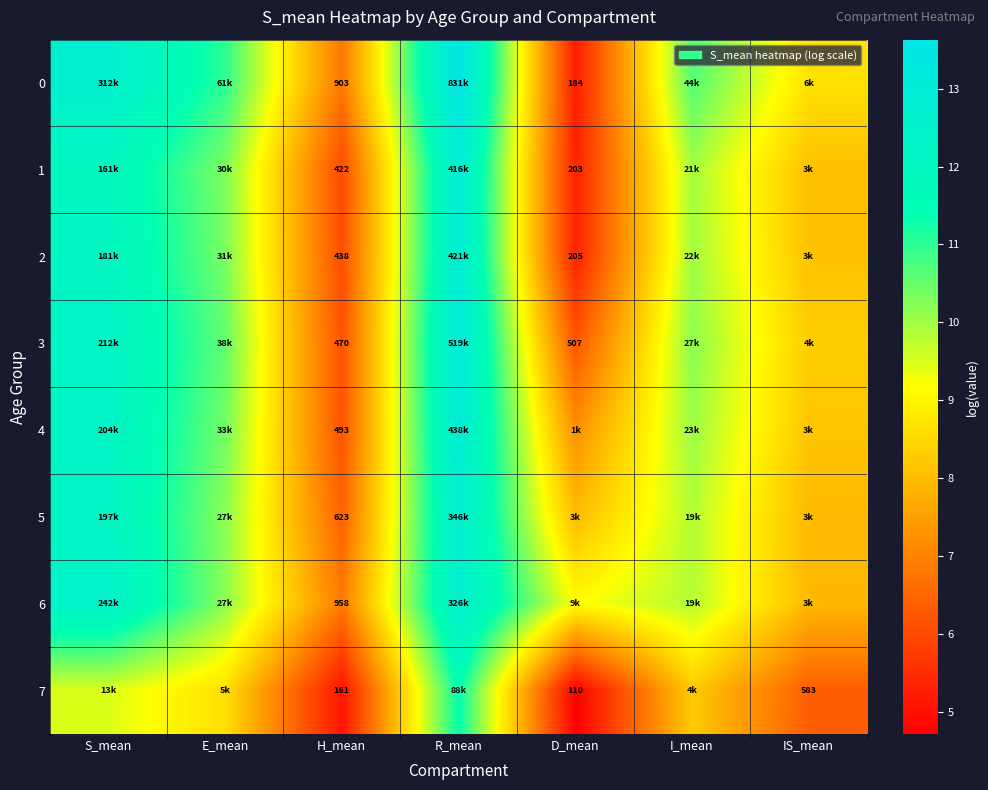

Is the value of 3 at D_mean greater than the value of 6 at H_mean?

No